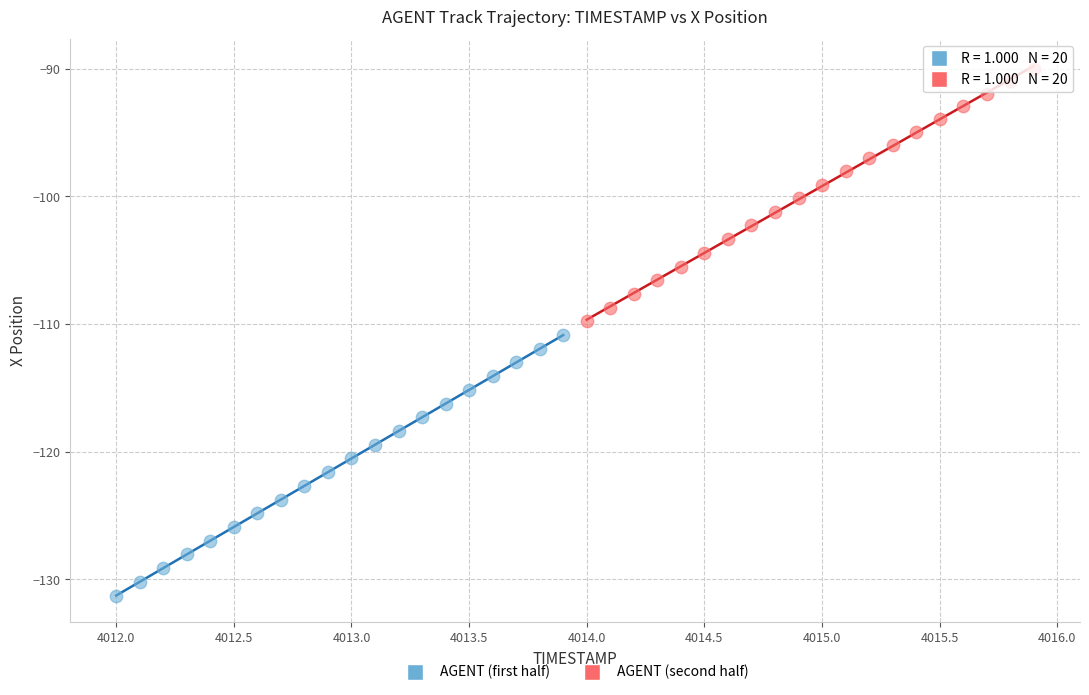

What are all the series names shown in the legend?

AGENT (first half), AGENT (second half)